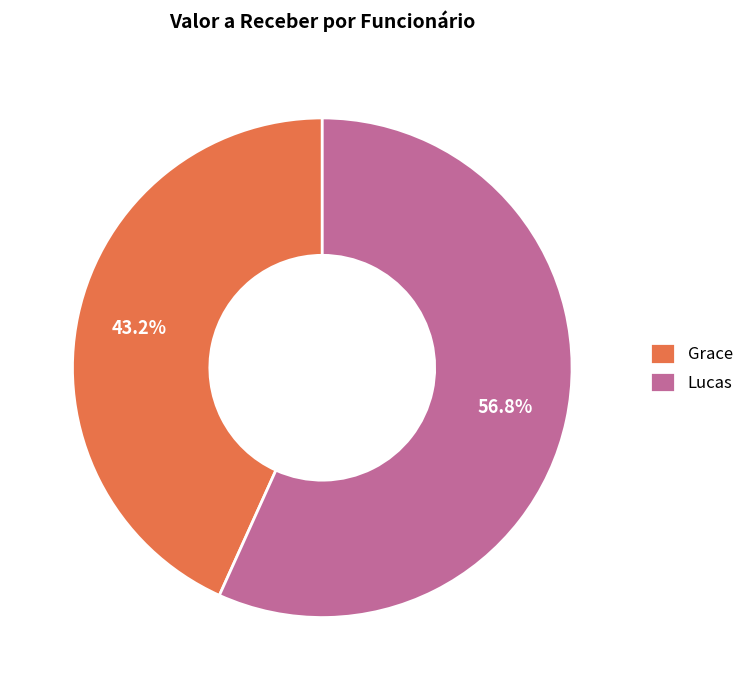

Between Lucas and Grace, which is larger?

Lucas